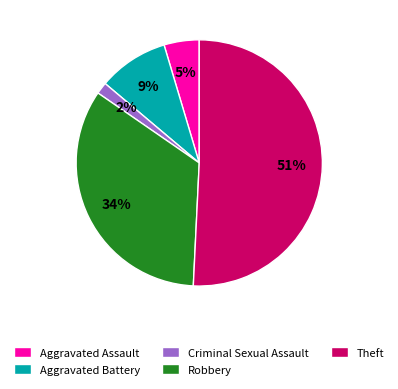

What percentage is the Aggravated Assault slice, to the nearest percent?

5%